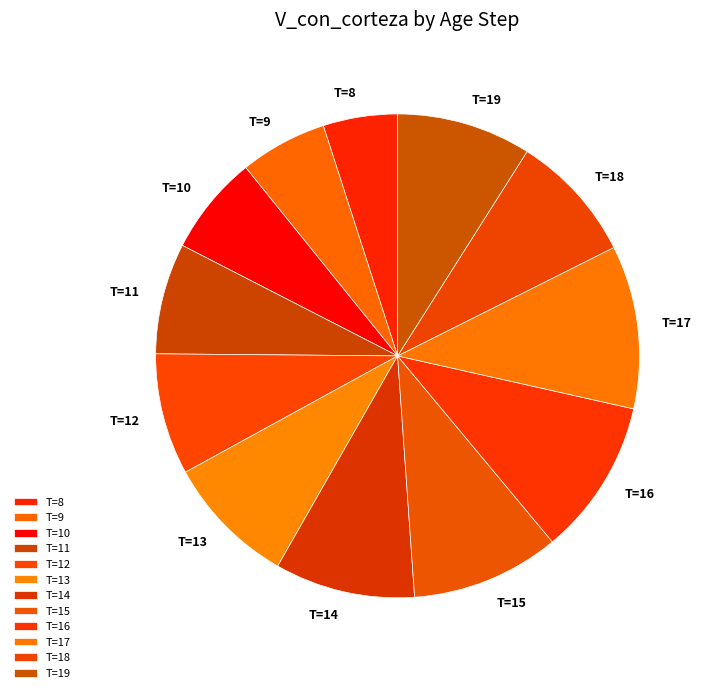

What percentage do T=14 and T=19 together represent?

18.4%